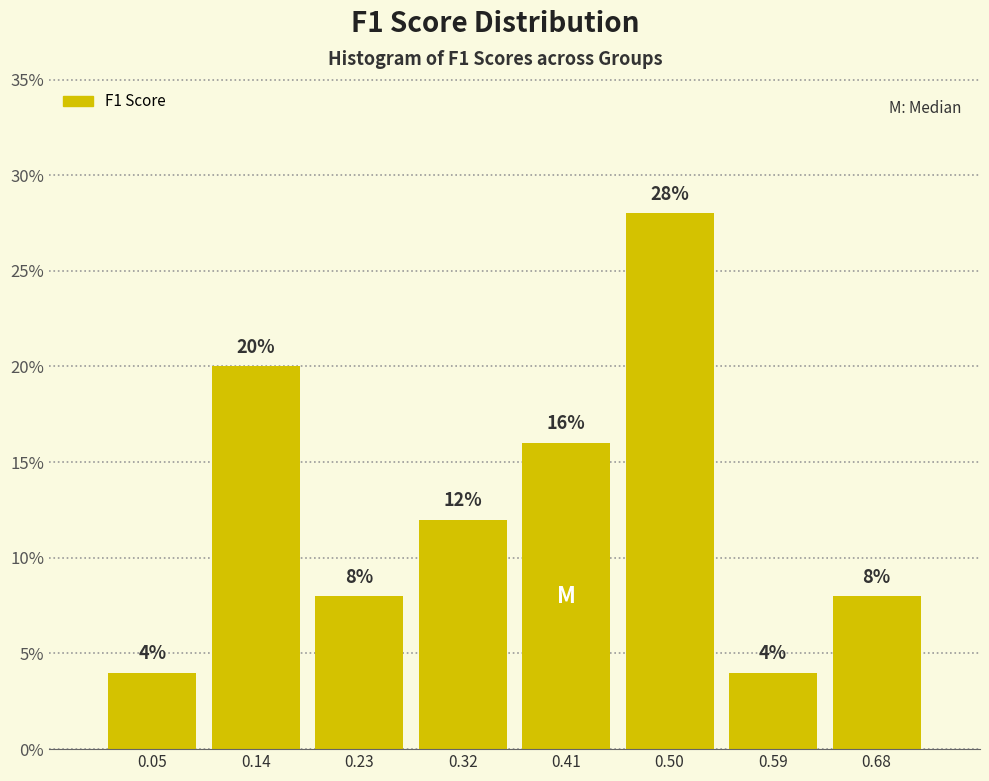

What is the height of the bar covering 0.55 to 0.64 on the x-axis? The bar edges are not printed on the chart, so give them approximately, as read against the axis.

4